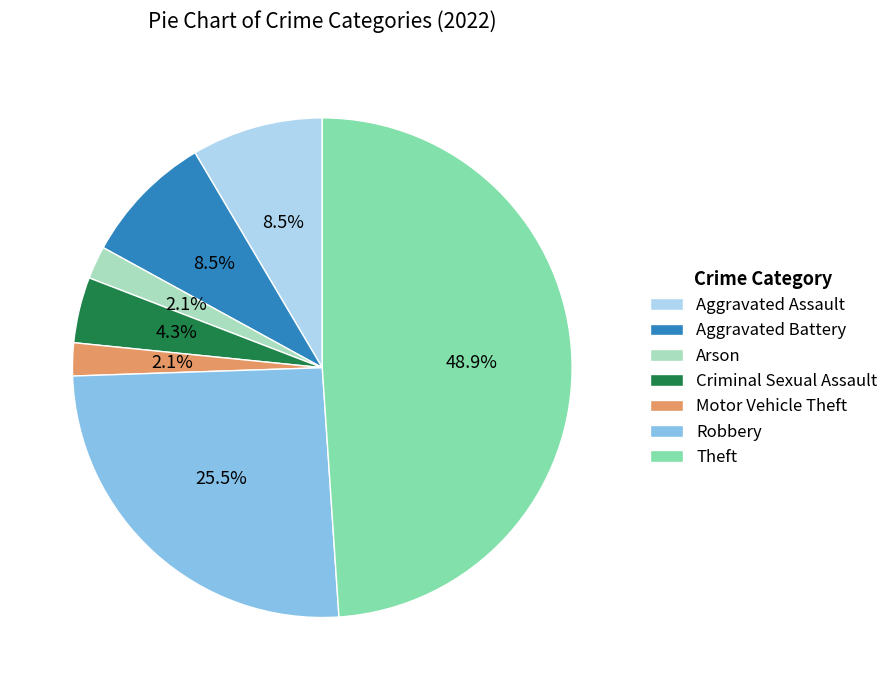

What percentage do Theft and Robbery together represent?

74.5%